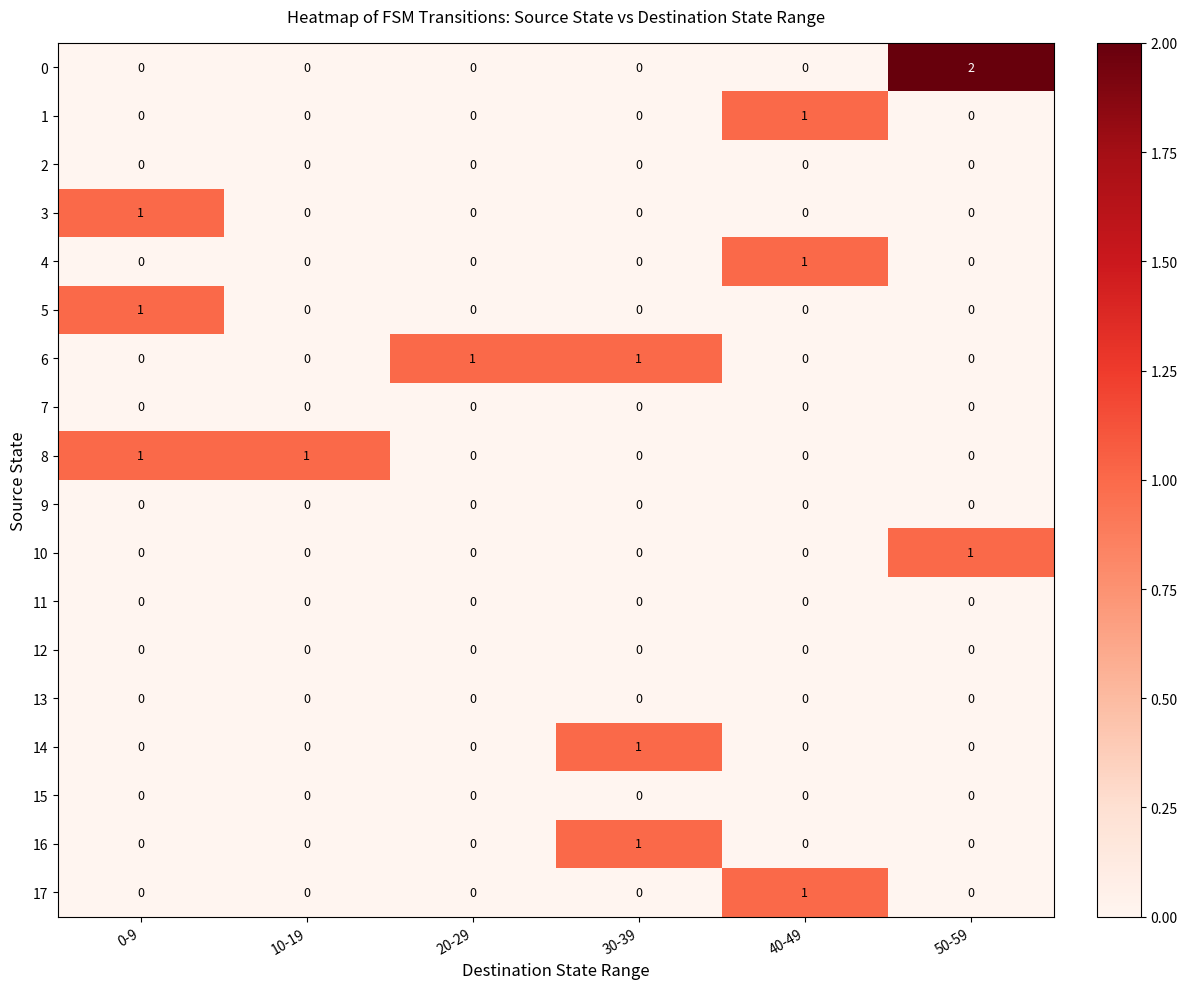

The 16 series shows -1 at 10-19. True or false?

False